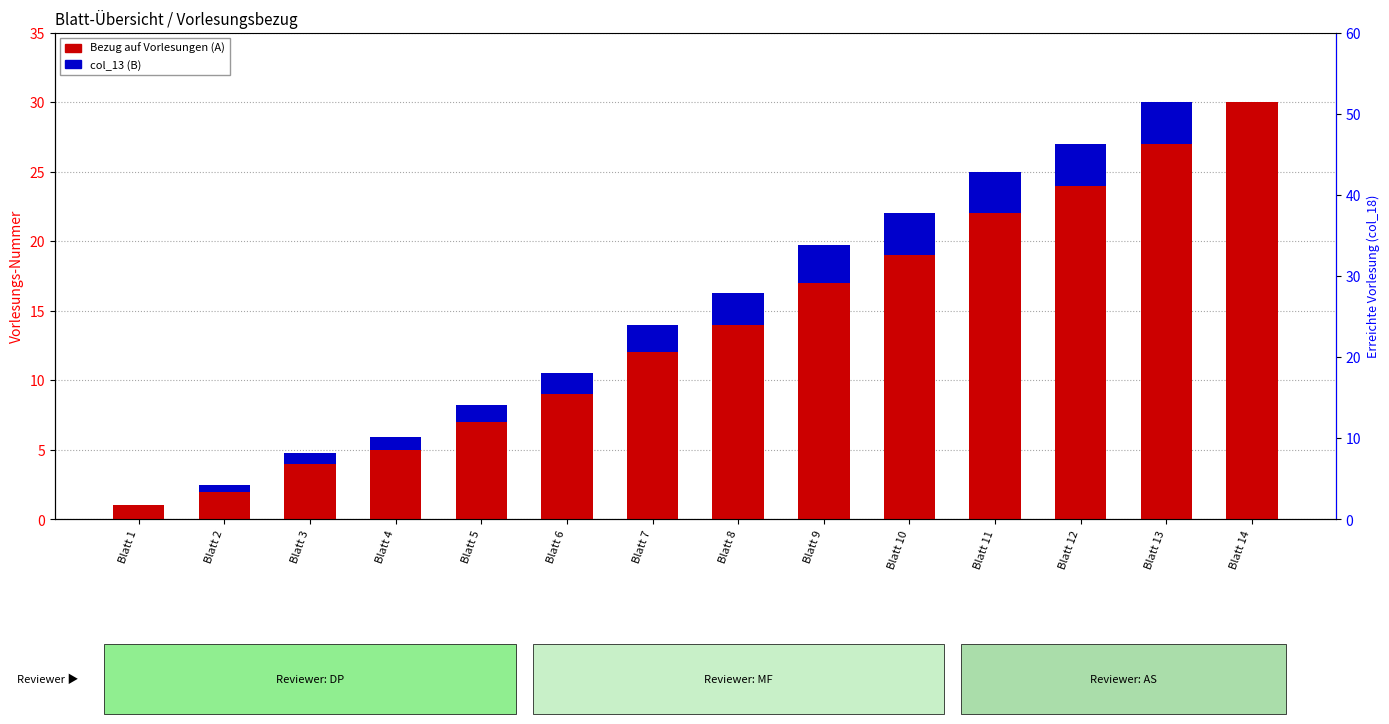

Where is col_13 (B) nearest to the value 1?

Blatt 4